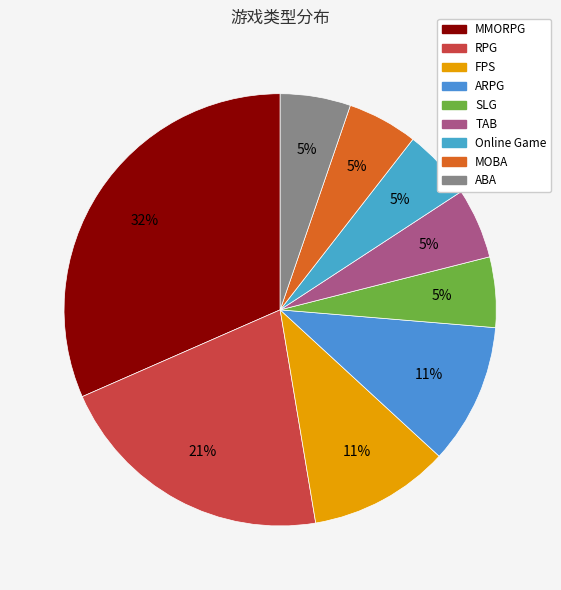

Combined, do ABA and MOBA account for over 50%?

No